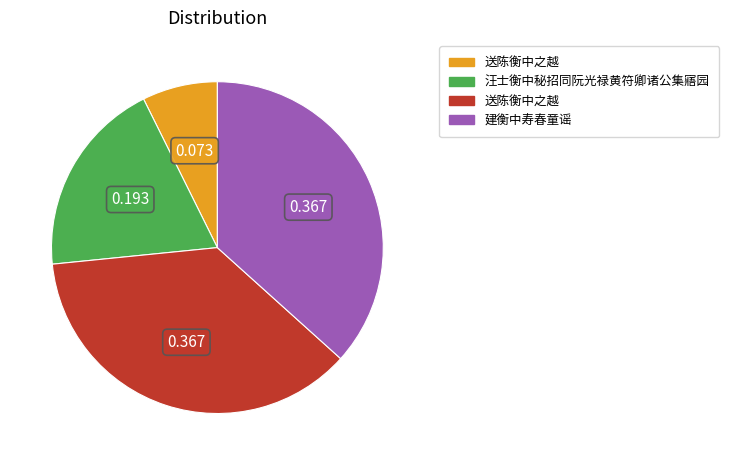

Is there any slice that represents more than half of the pie?

No